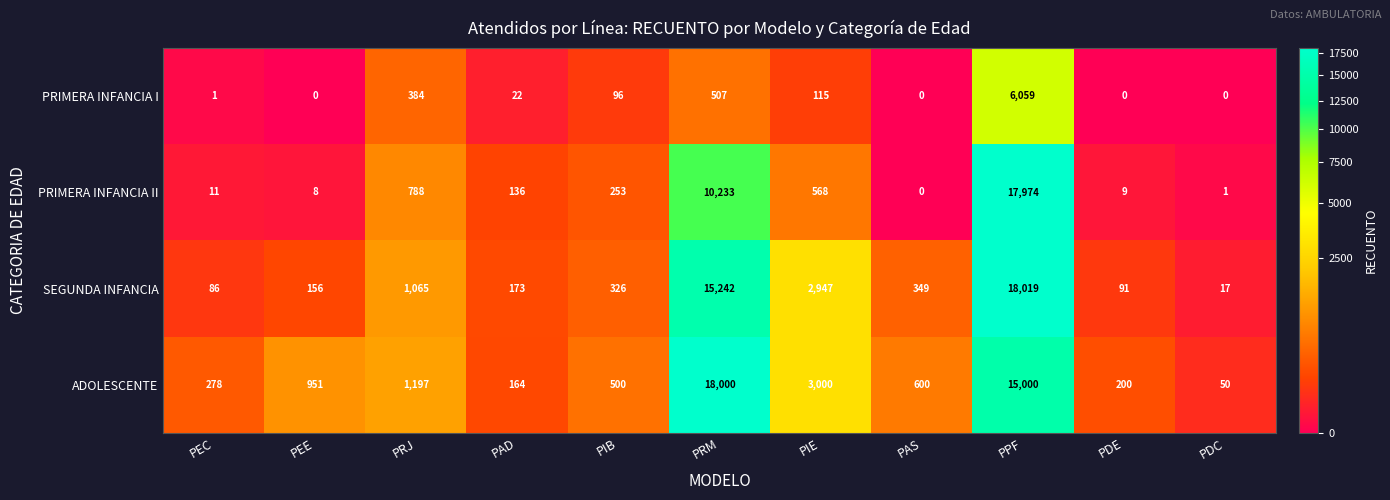

What is the spread (max minus min) of values at PEE?

951